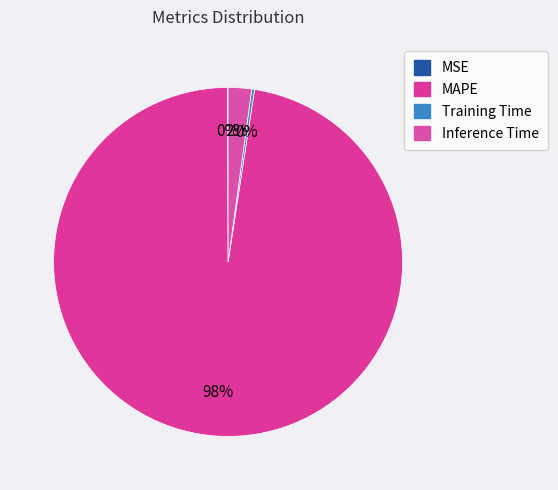

True or false: MAPE accounts for 98% of the total.

True